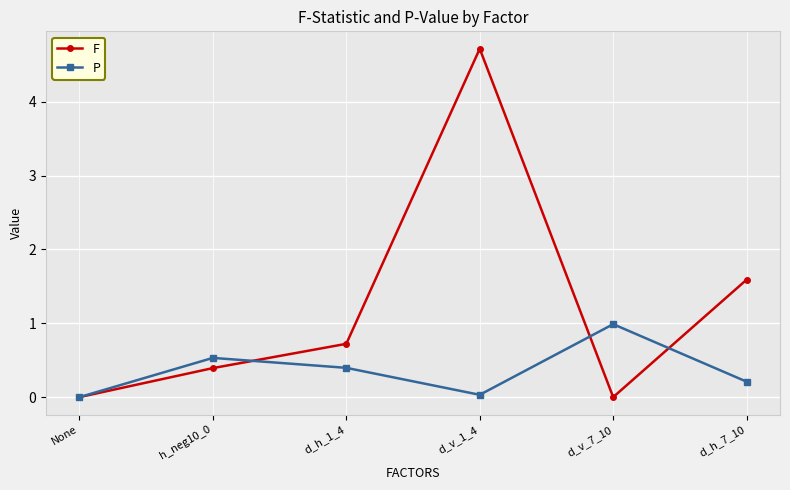

Which series ends up on top after the final intersection of F and P?

F